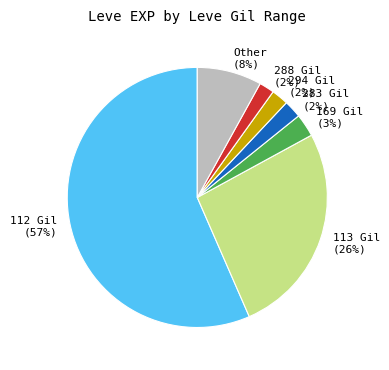

Is there any slice that represents more than half of the pie?

Yes